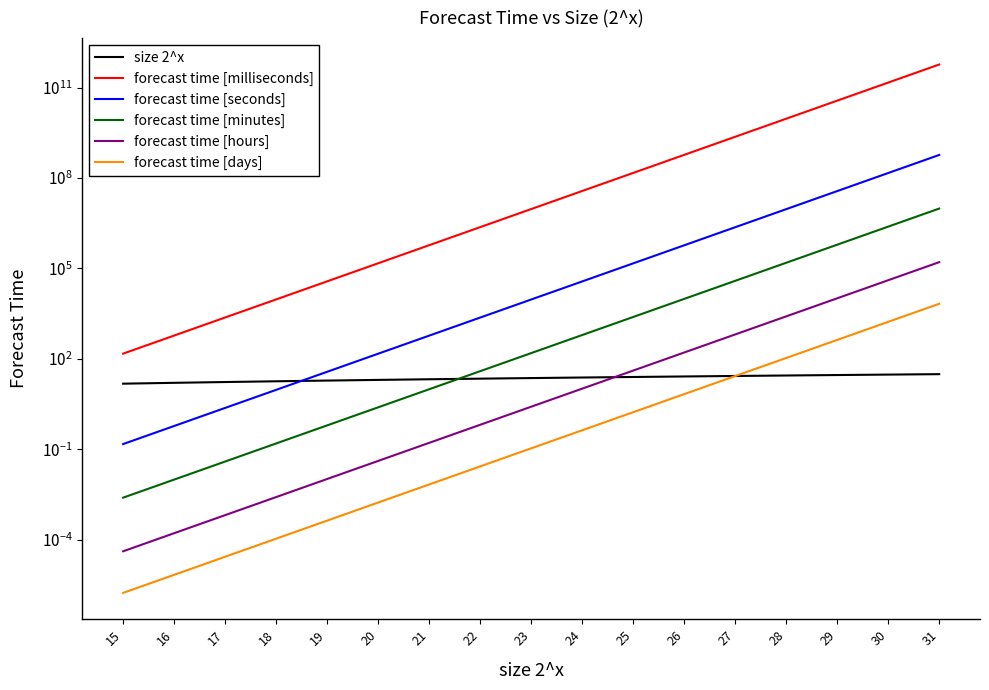

Does the chart display data point markers on the line(s)?

No